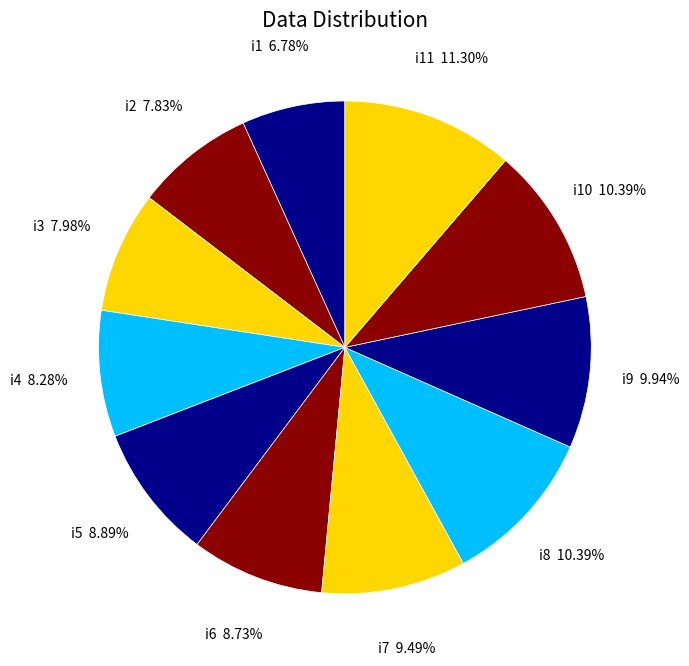

Count the number of slices in the pie.

11